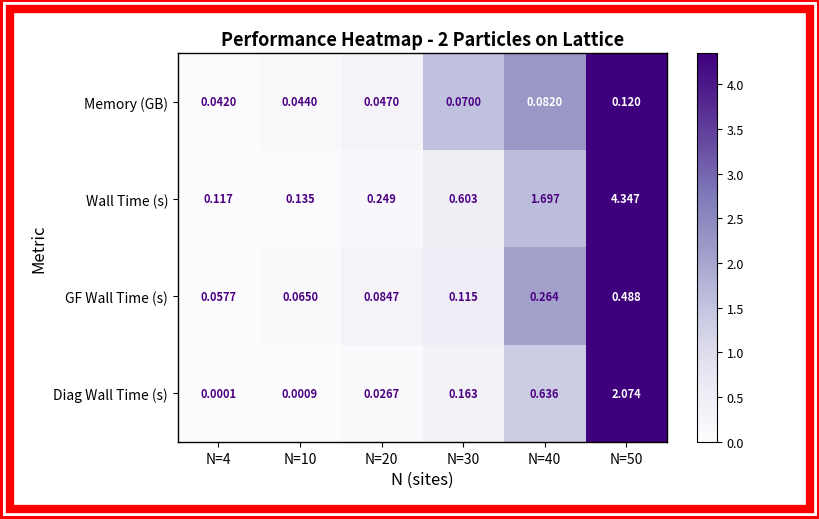

Which series changed the most between N=30 and N=50?

Wall Time (s)